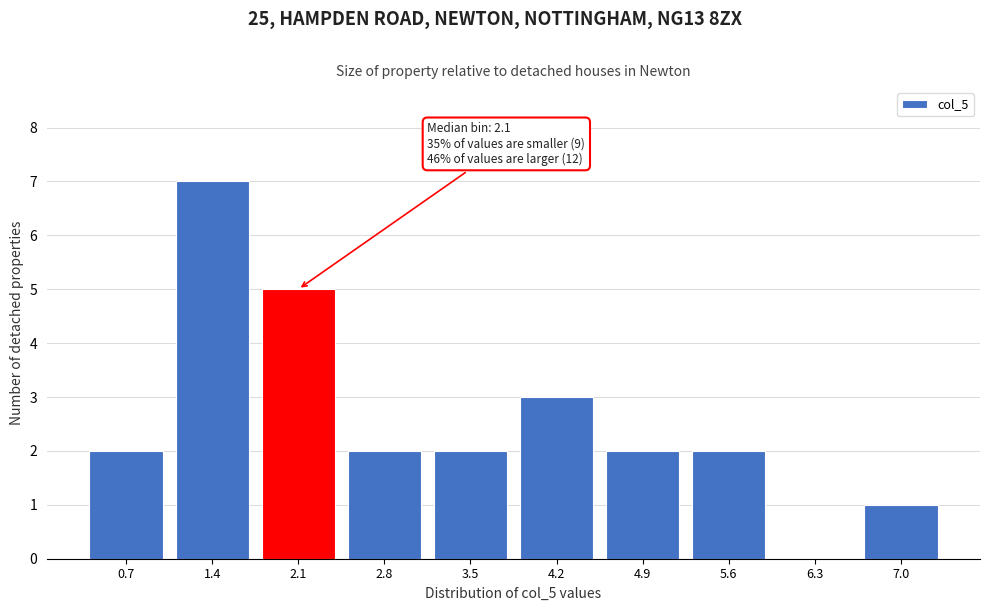

Reading left to right, what are all the values shown in this chart?

0.7=2	1.4=7	2.1=5	2.8=2	3.5=2	4.2=3	4.9=2	5.6=2	6.3=0	7.0=1